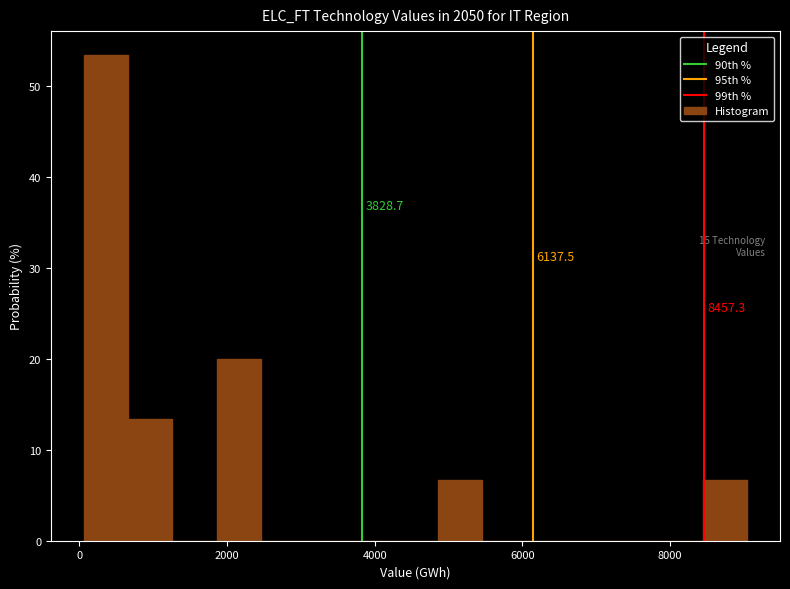

Read against the x-axis, roughly where is the centre of the tallest bar?

400